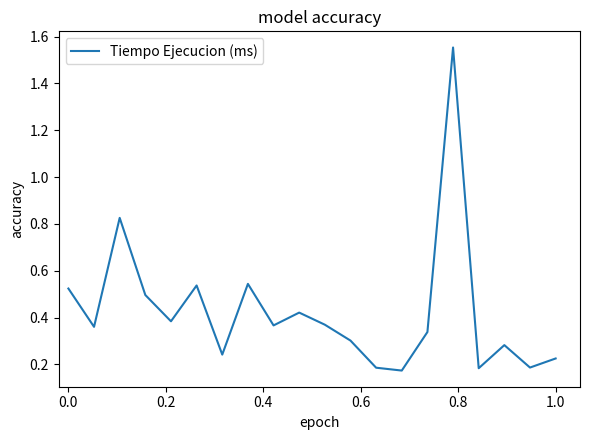

What is the difference between the maximum and minimum values?

1.4